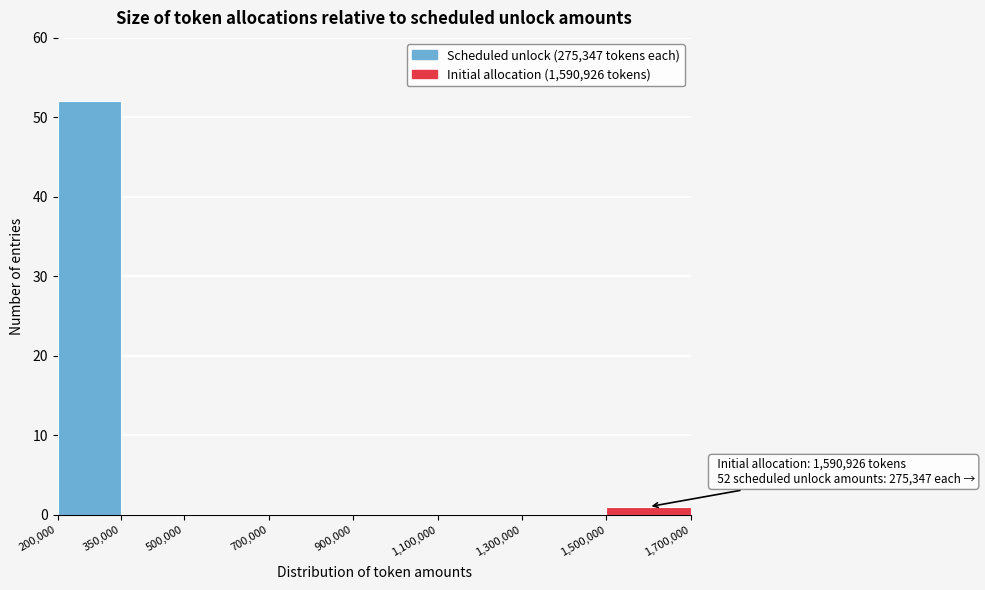

Over which range of the x-axis is the bar tallest?

200,000 to 350,000